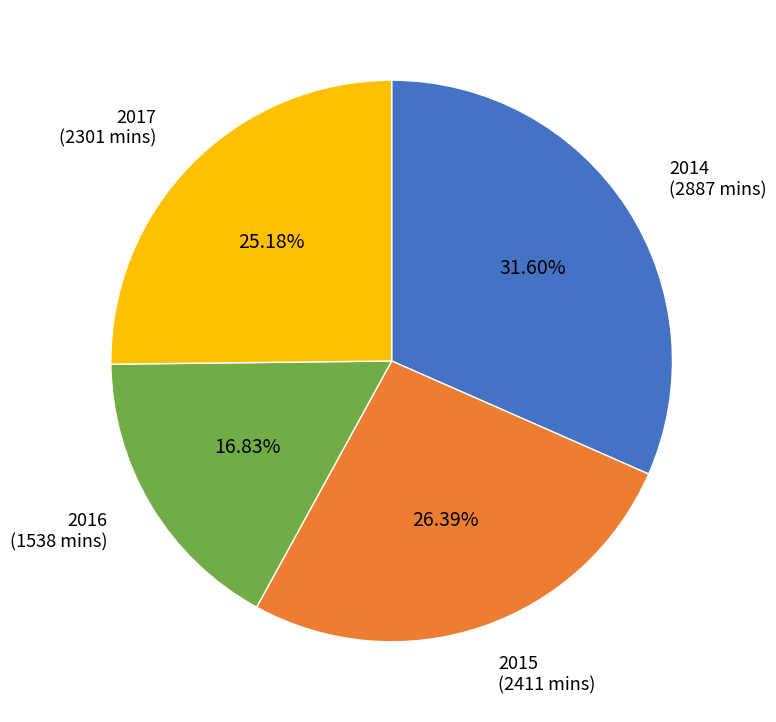

Approximately how many times larger is the value at 2015 compared to 2016?

1.6